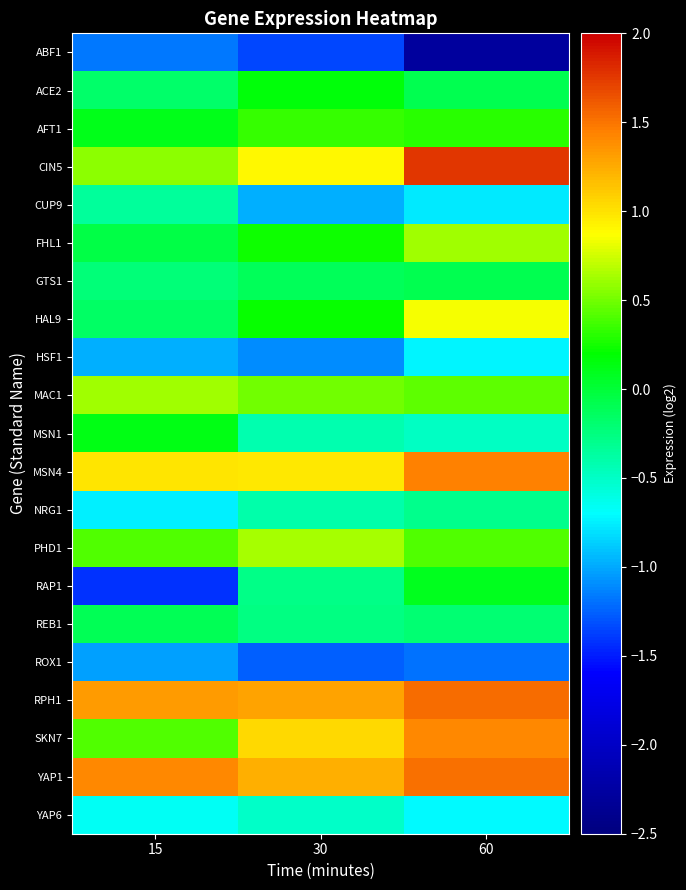

At 60, list the series in order from smallest to largest.

ABF1, ROX1, CUP9, HSF1, YAP6, MSN1, NRG1, REB1, GTS1, ACE2, RAP1, AFT1, PHD1, MAC1, FHL1, HAL9, SKN7, MSN4, YAP1, RPH1, CIN5